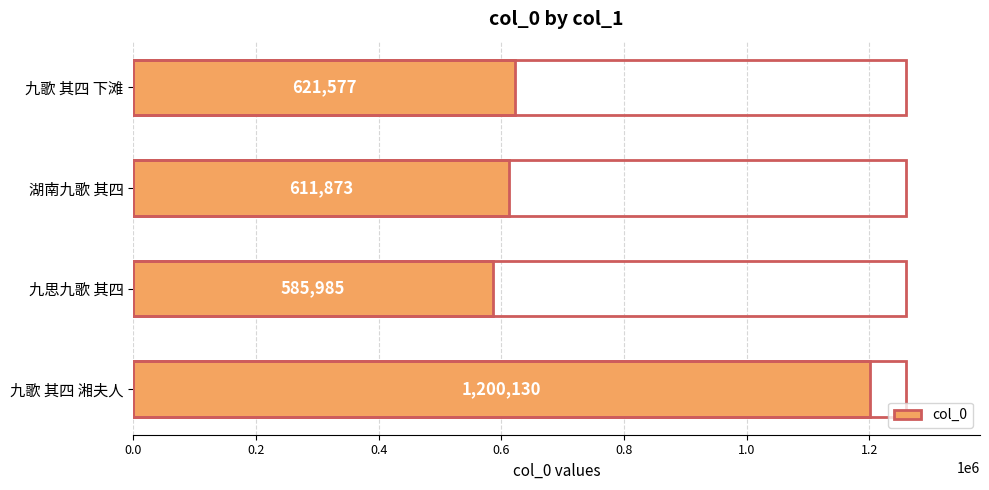

List the labels in order of value, smallest first.

九思九歌 其四, 湖南九歌 其四, 九歌 其四 下滩, 九歌 其四 湘夫人